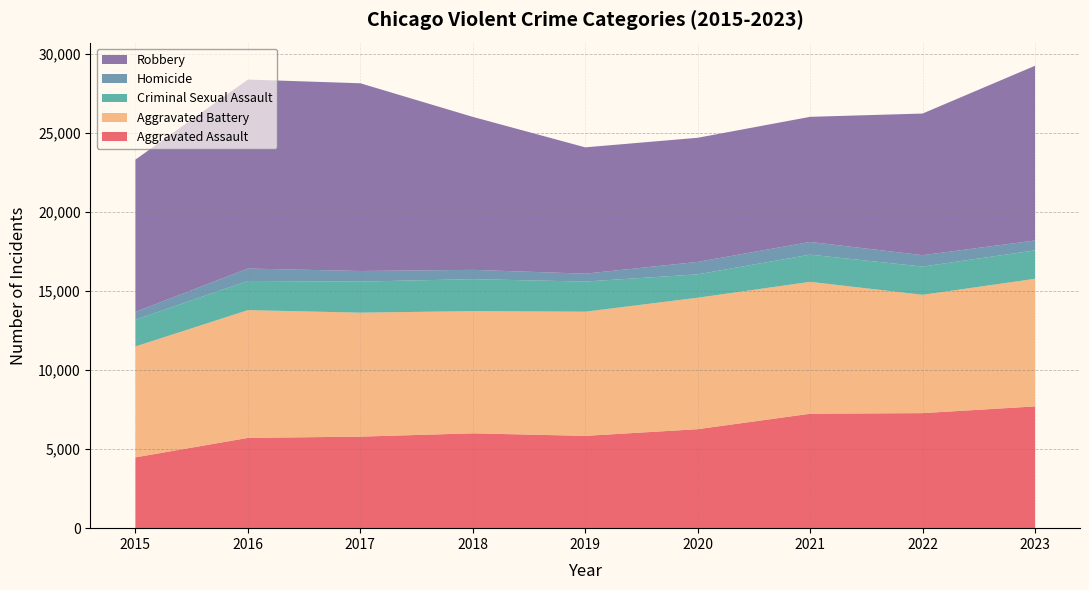

Reading left to right, extract all data points from this chart.

Aggravated Assault: 4480	5712	5793	6001	5841	6264	7242	7280	7706
Aggravated Battery: 7019	8086	7845	7735	7858	8319	8347	7488	8075
Criminal Sexual Assault: 1691	1846	1965	2023	1907	1480	1720	1786	1798
Homicide: 496	786	672	588	499	787	804	722	625
Robbery: 9638	11960	11880	9681	7995	7855	7918	8963	11059